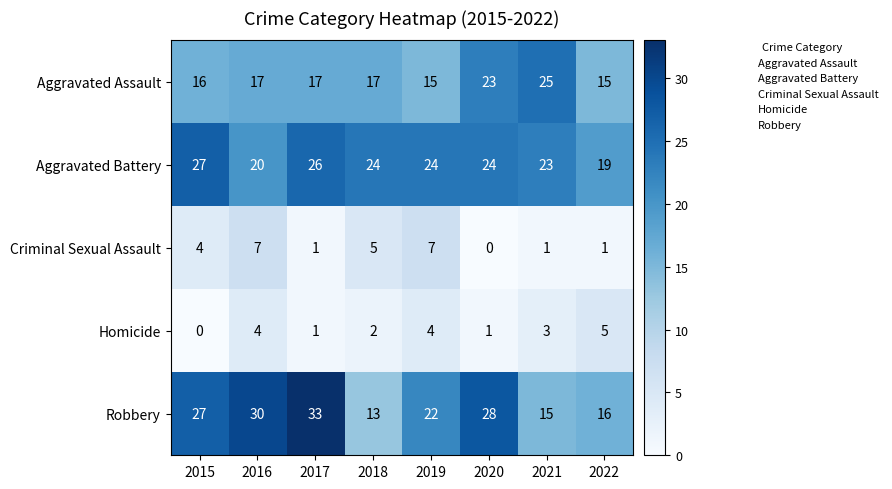

Which series has the widest spread of values?

Robbery